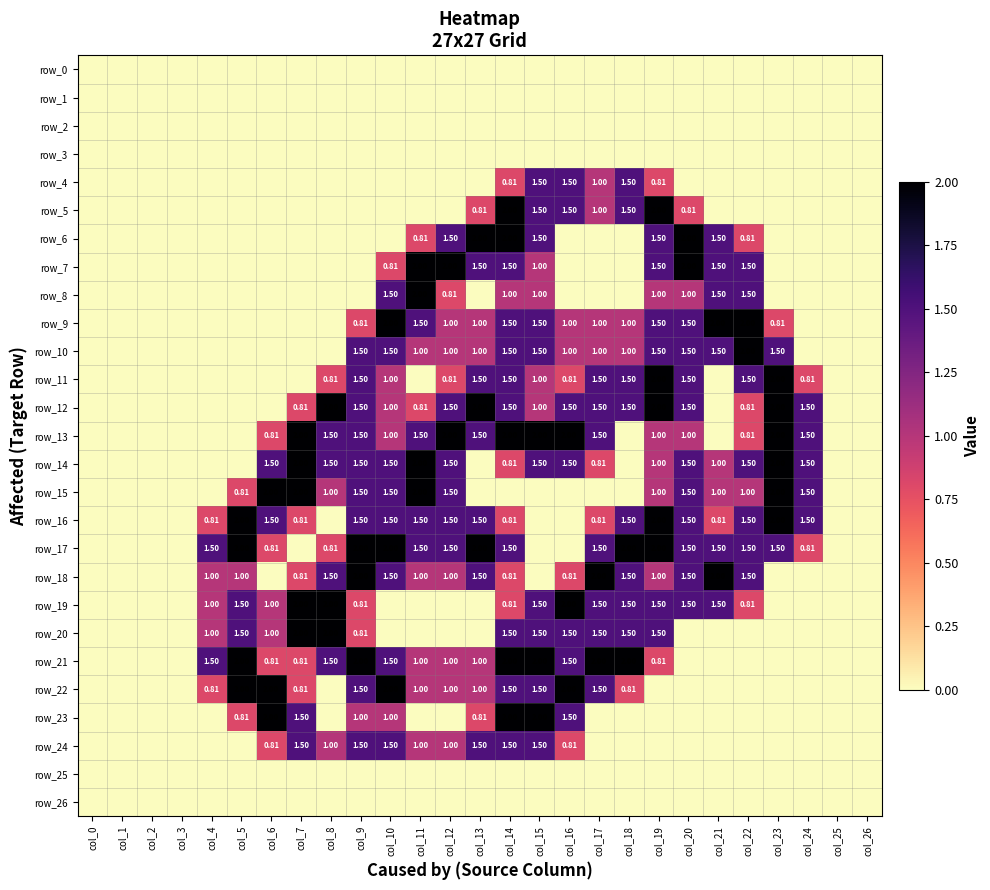

The row_17 series shows 0.8 at col_24. True or false?

True